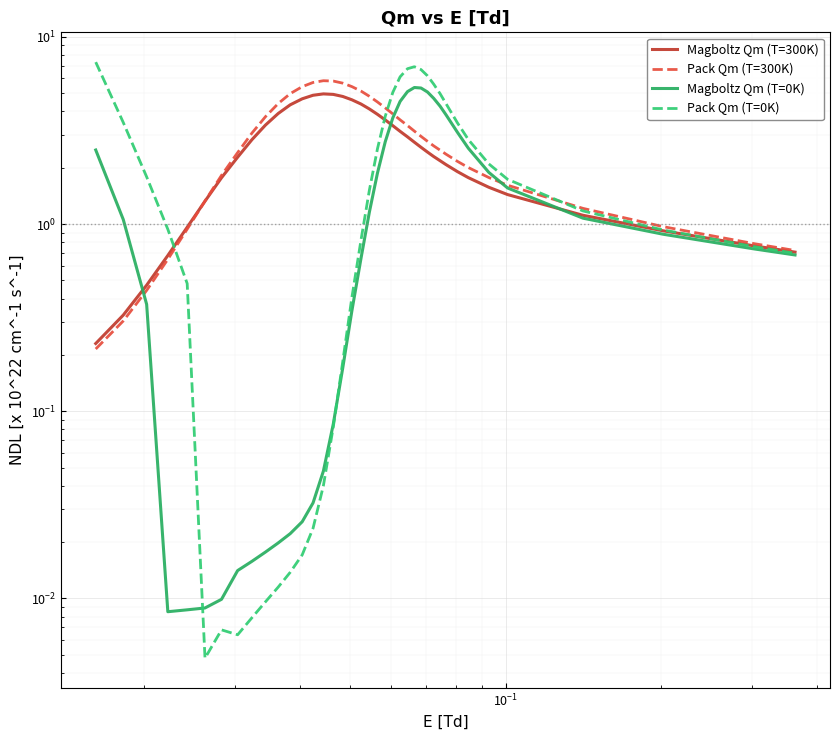

Is it true that Magboltz Qm (T=0K) equals 0.1 at 15?

False